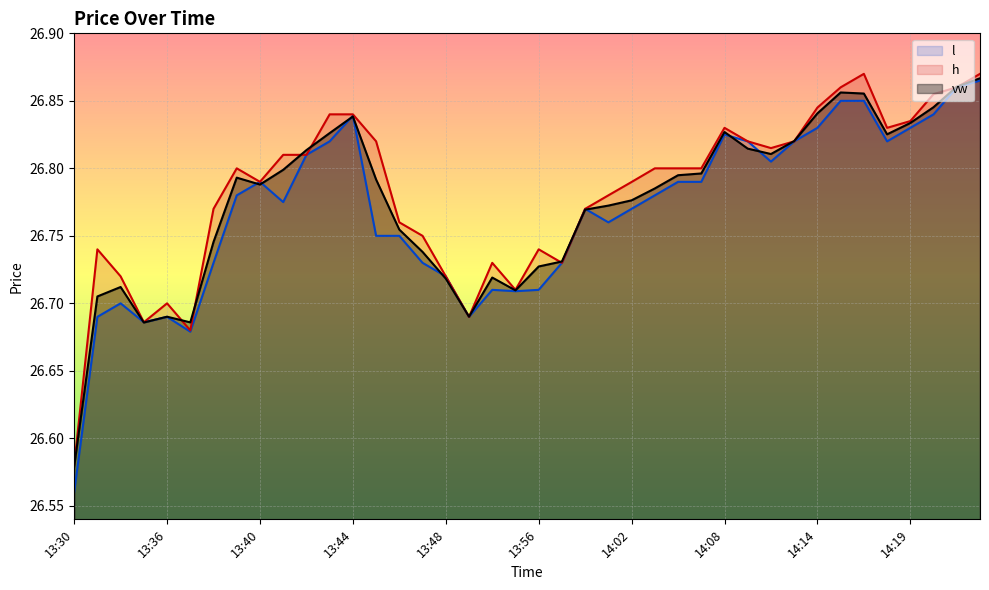

What is the average value of the h series?

26.8